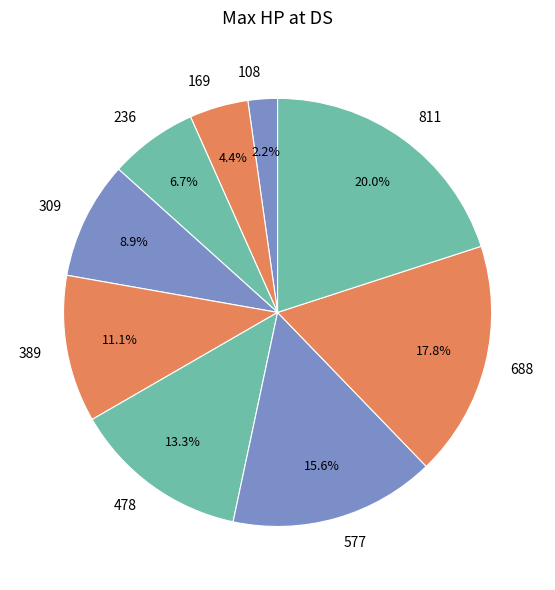

Which has a higher value, 688 or 478?

688